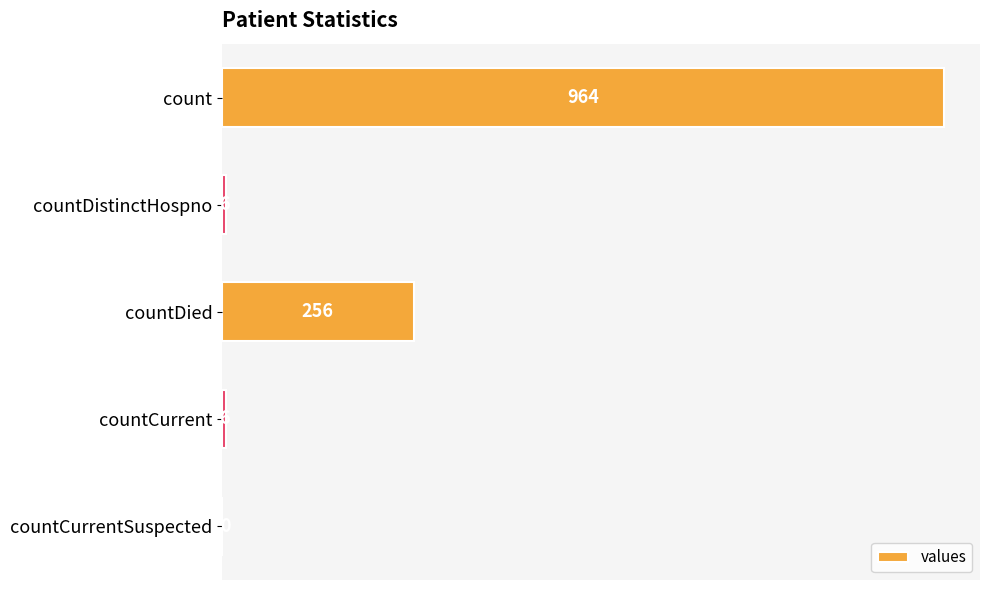

True or false: the data shows 6 at countCurrent.

True